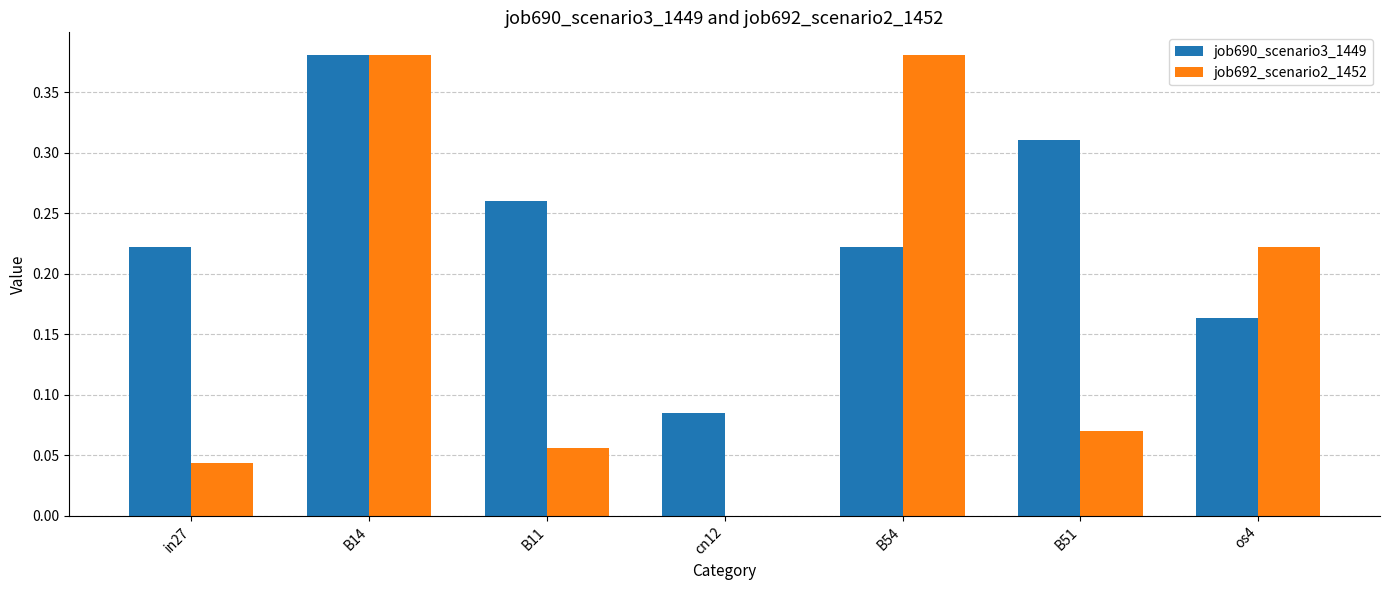

Which series has the widest spread of values?

job692_scenario2_1452